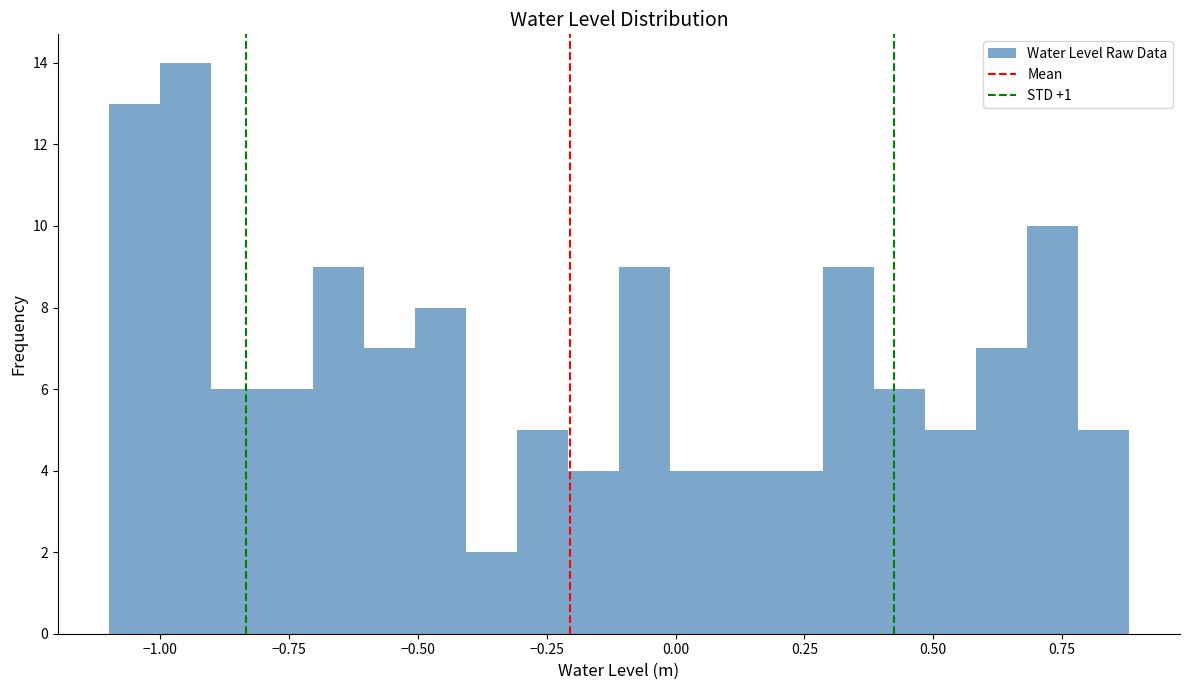

Read against the x-axis, roughly where is the centre of the tallest bar?

-0.95